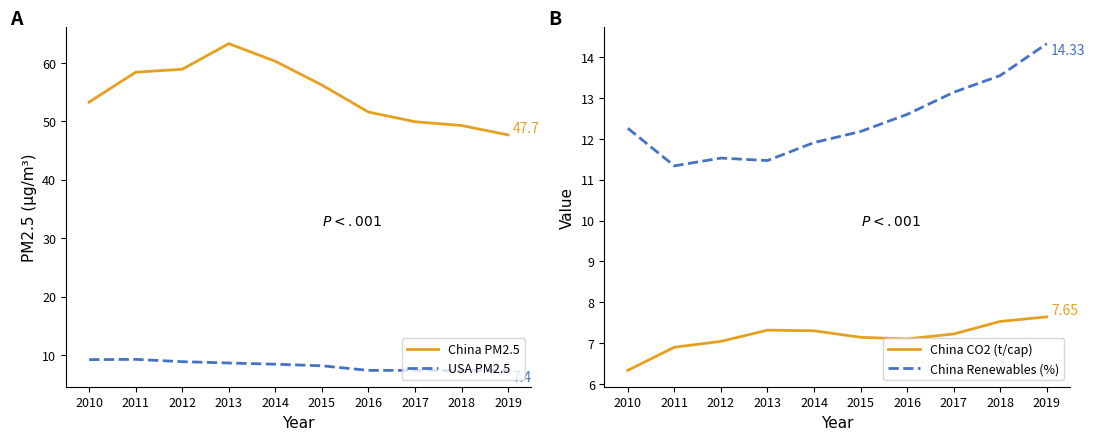

How many interior local peaks does the China CO2 (t/cap) series have?

1